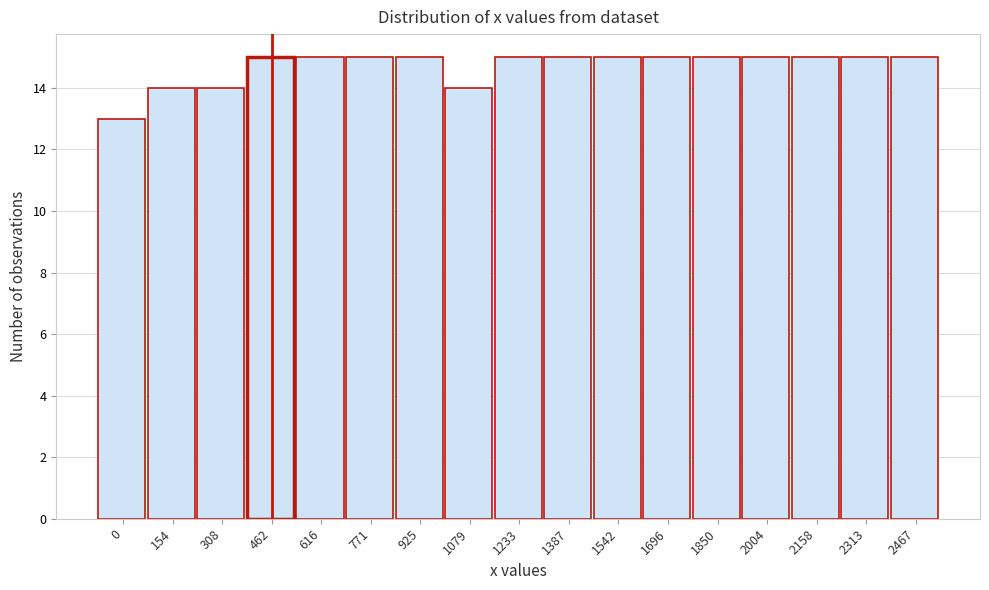

Reading left to right, extract all data points from this chart.

0=13	154=14	308=14	462=15	616=15	771=15	925=15	1079=14	1233=15	1387=15	1542=15	1696=15	1850=15	2004=15	2158=15	2313=15	2467=15